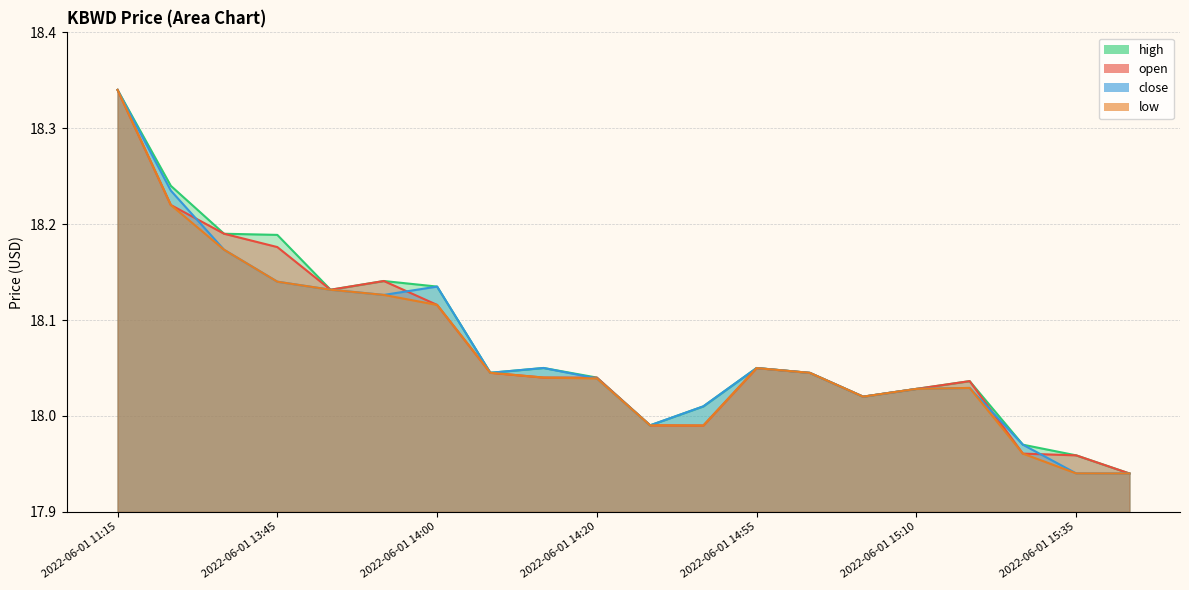

How many data points in open are above 18?

15